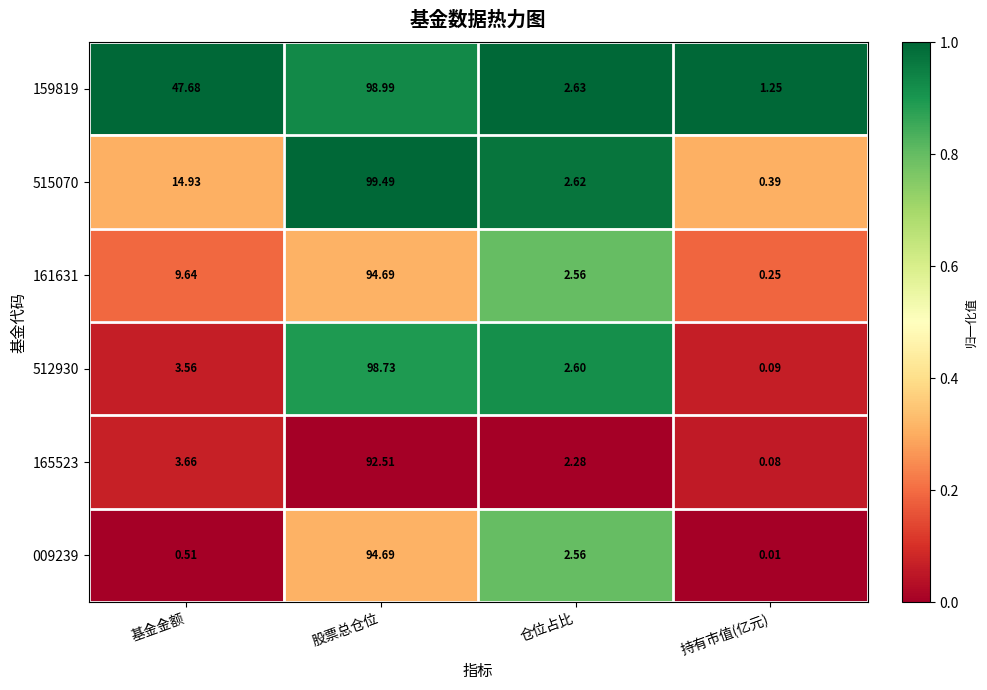

Between 基金金额 and 持有市值(亿元), which series saw the biggest shift?

159819